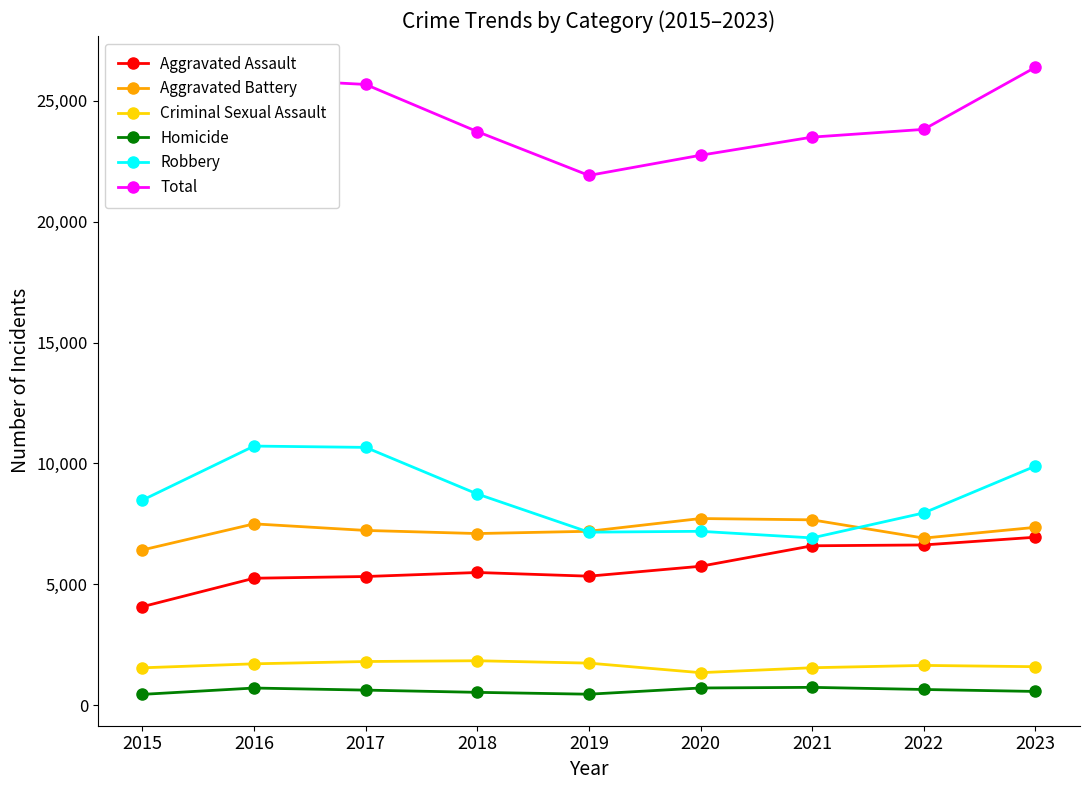

Does the chart have visible grid lines?

No